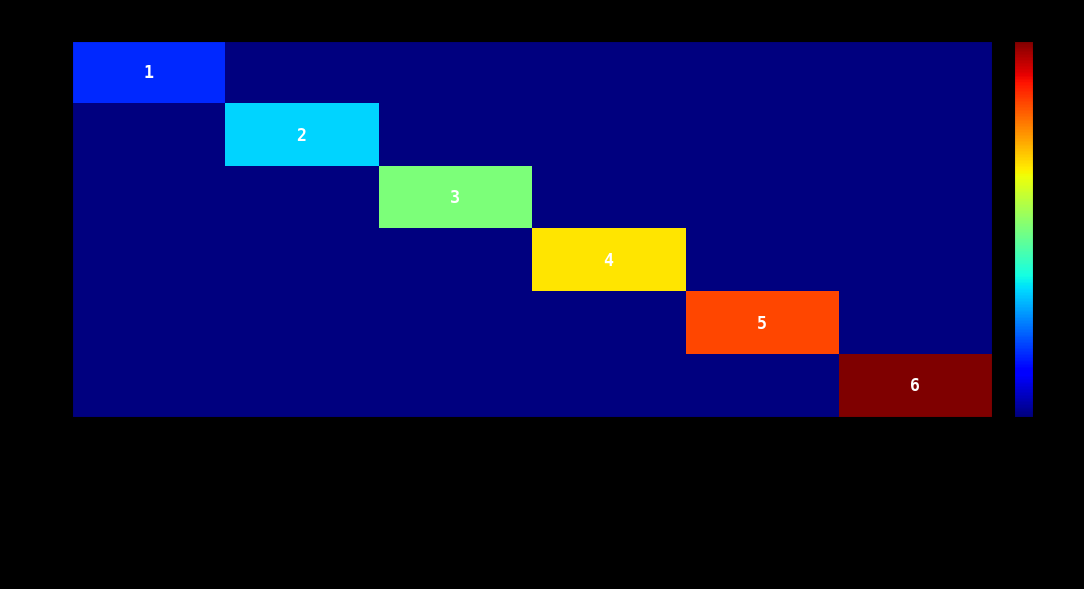

What is the total value across all series at RSITest with Z?

4